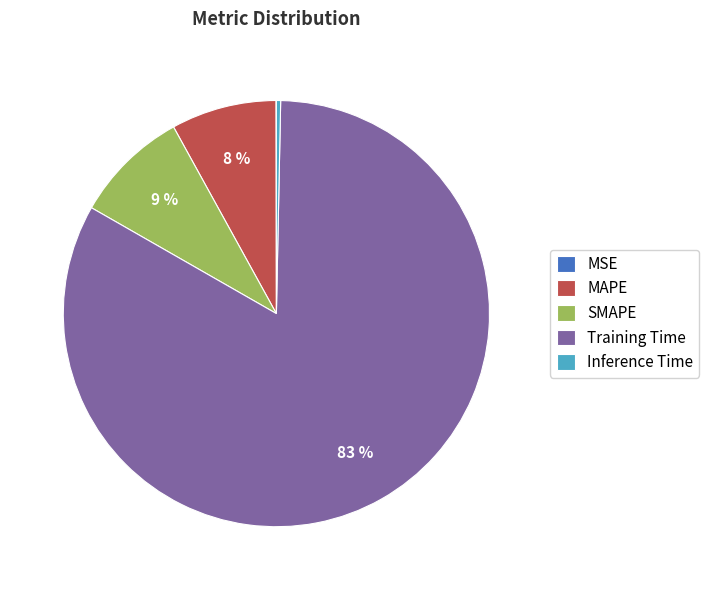

Does Training Time represent more than half of the total?

Yes